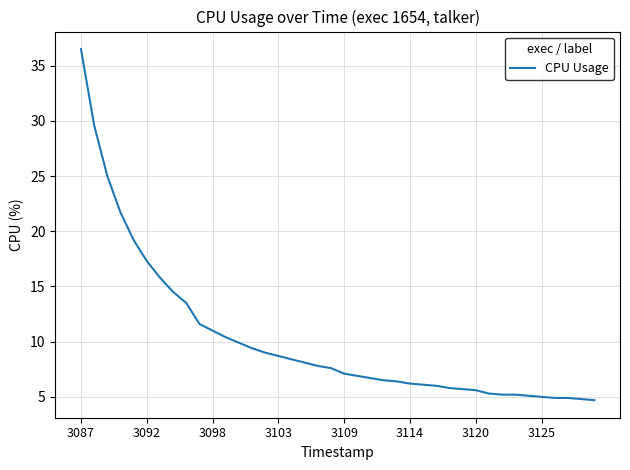

What is the difference between the maximum and minimum values?

31.8